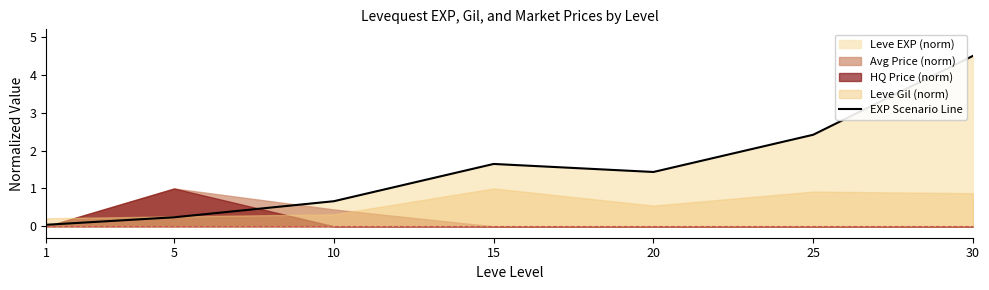

Between 20 and 5, which is larger?

20